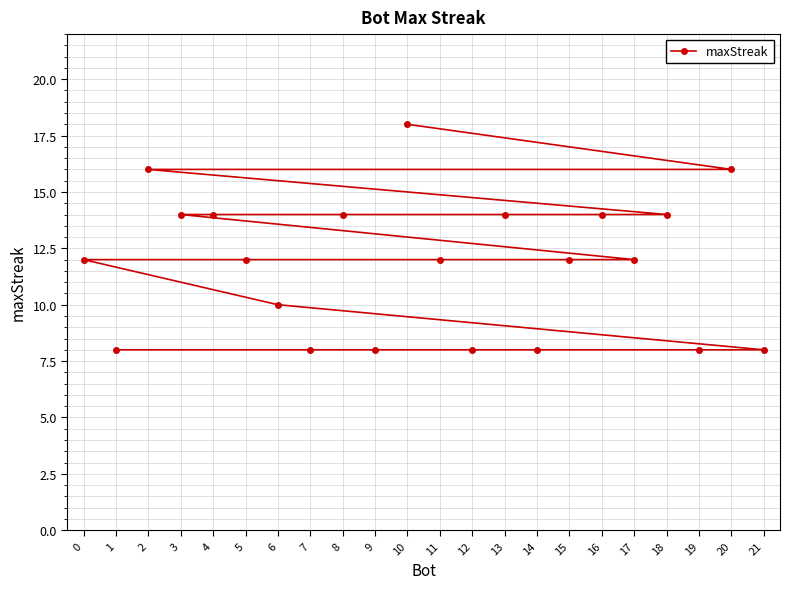

Is it true that the value at 12 is 2?

False